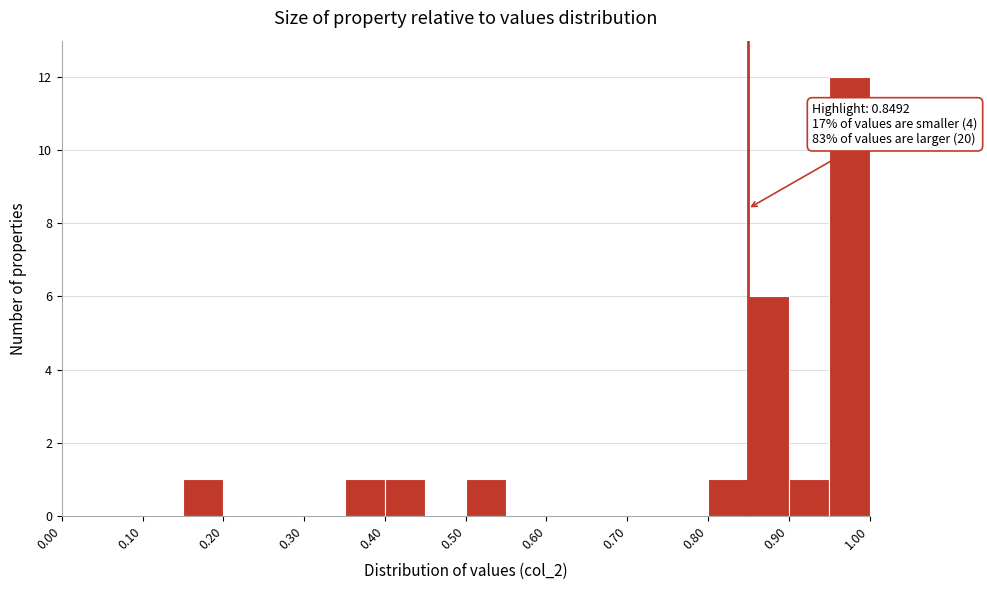

Which range on the x-axis has the tallest bar?

0.95 to 1.00